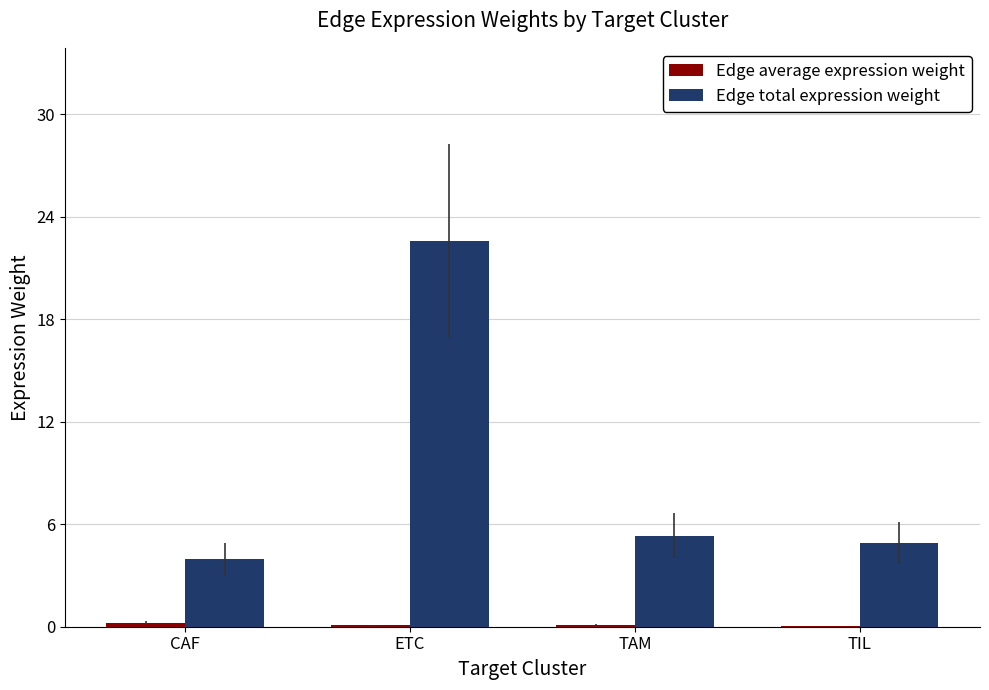

Which series has the largest total across all categories?

Edge total expression weight